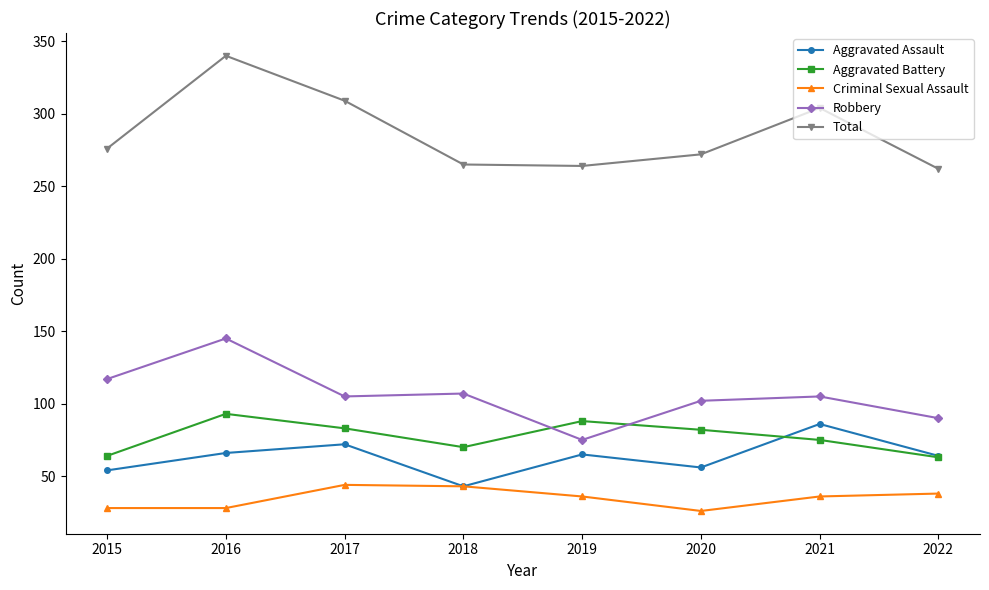

What is the value of the Robbery point at the 1st from the left?

117